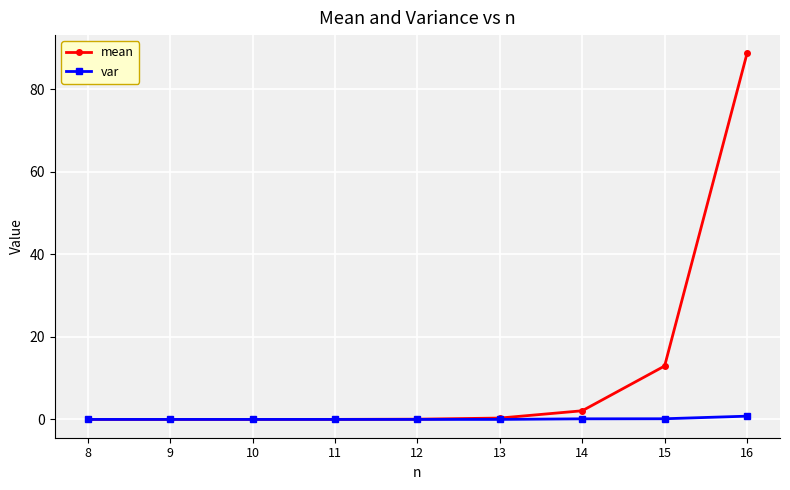

Which series changed the most between 8 and 16?

mean